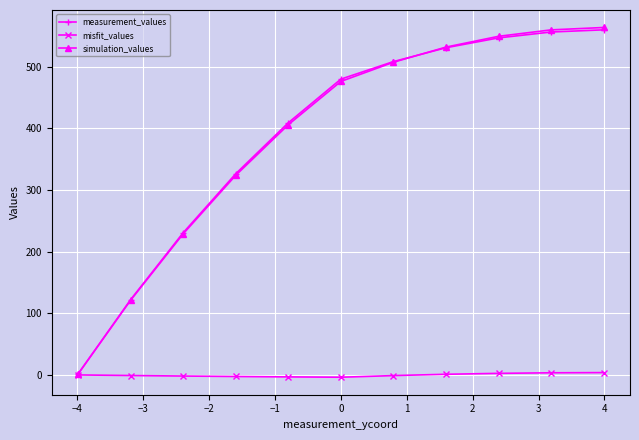

What is the average value of the simulation_values series?

388.2